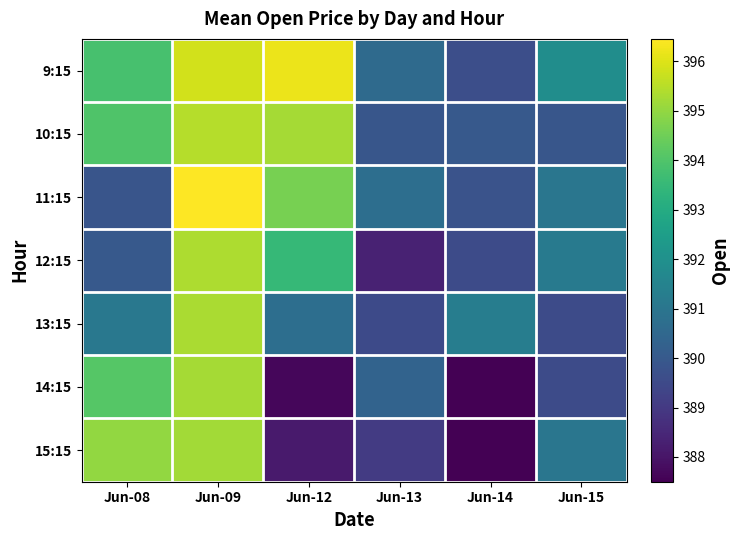

Which series has the largest total across all categories?

9:15